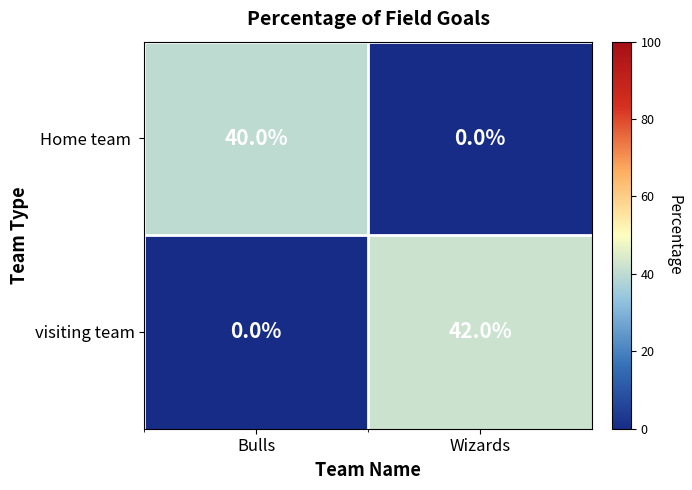

What is the difference between the highest and lowest values at Bulls?

40